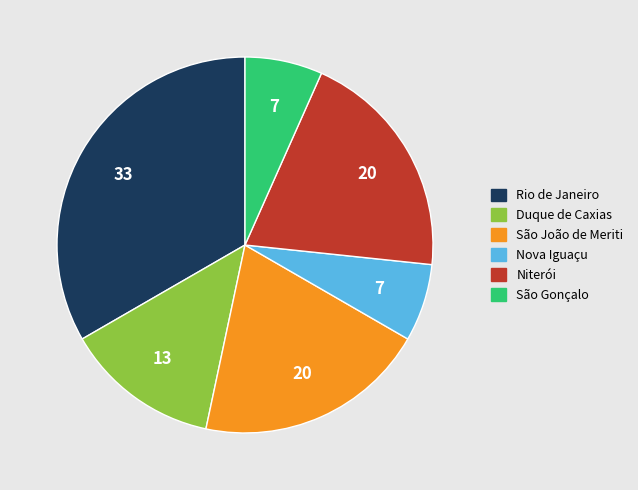

Between Duque de Caxias and São João de Meriti, which is larger?

São João de Meriti